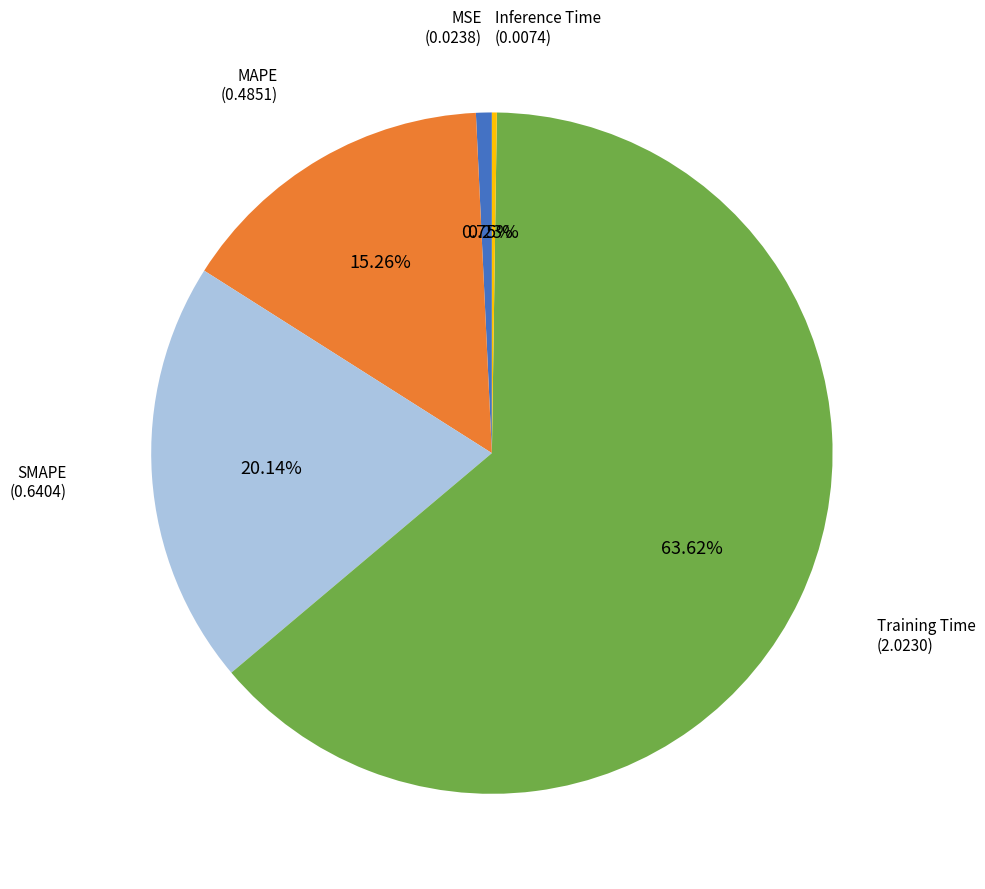

Is there any slice that represents more than half of the pie?

Yes